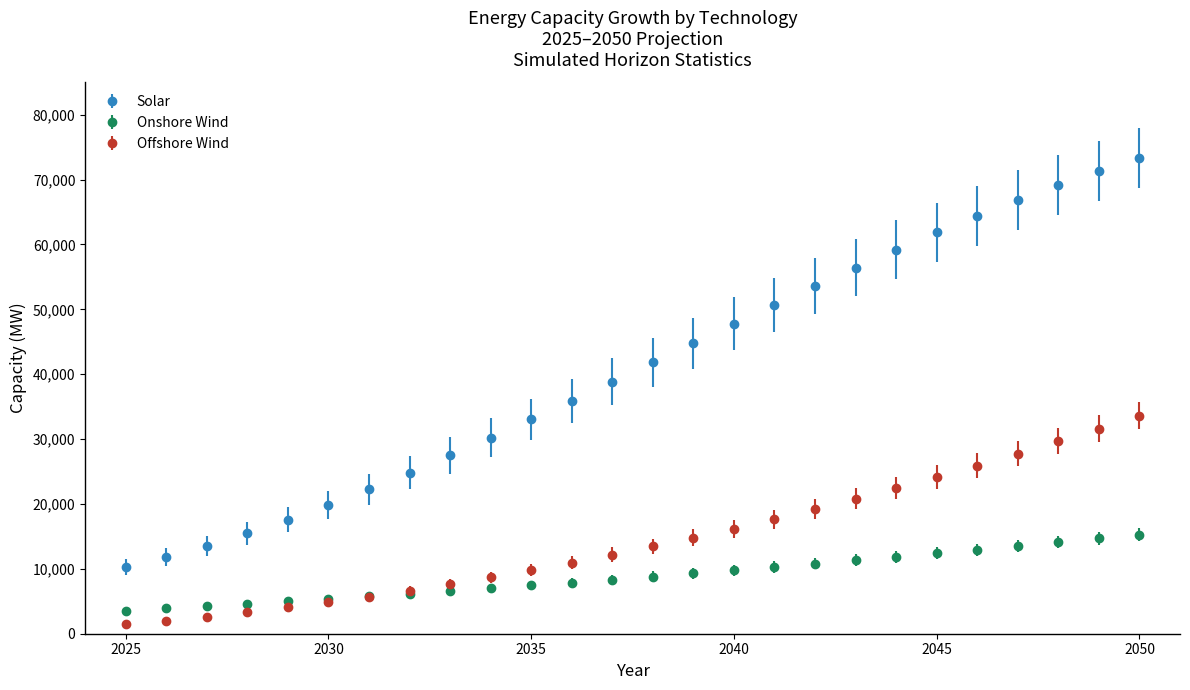

What is the lowest value of the Onshore Wind series?

3563